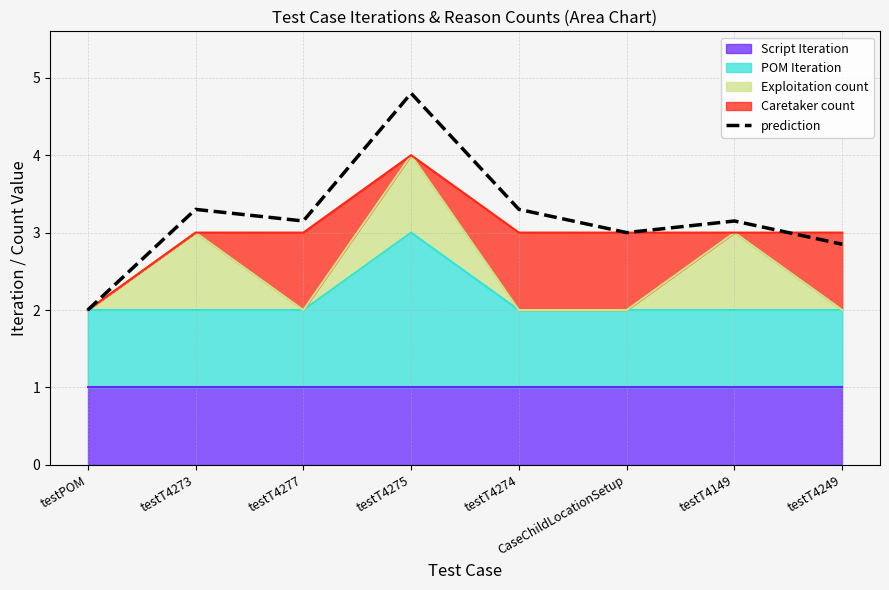

How many points are lower than both their immediate neighbors (excluding endpoints)?

2